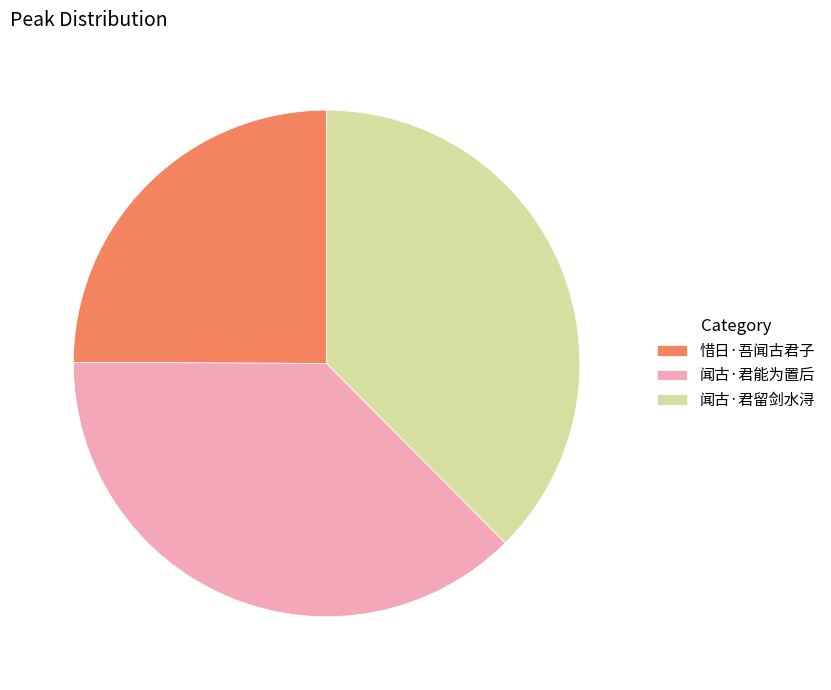

Which has a higher value, 闻古·君能为置后 or 惜日·吾闻古君子?

闻古·君能为置后